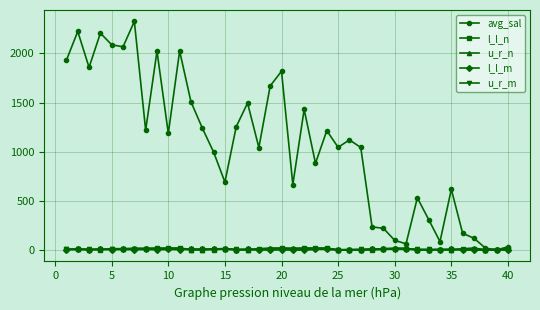

What is the highest value of the l_l_m series?

9.0